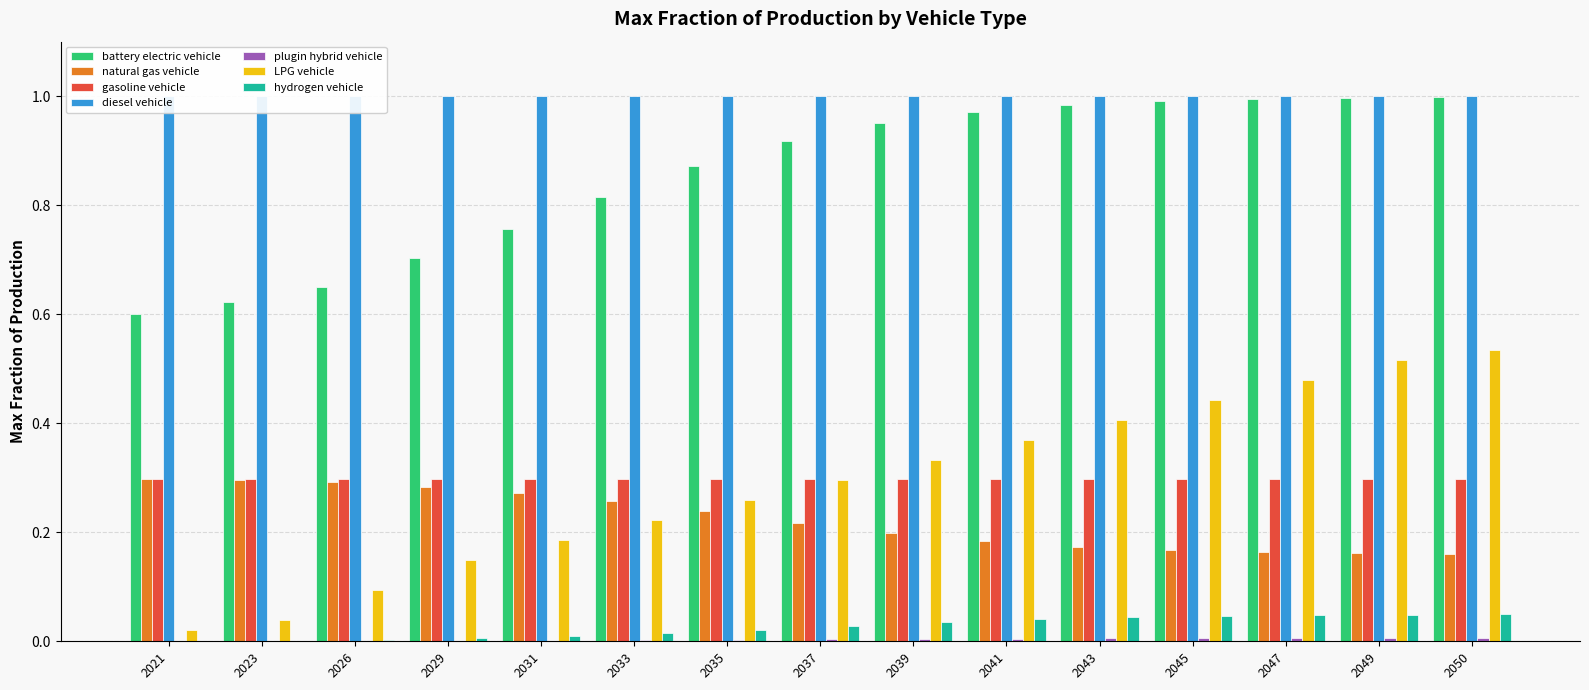

Is it true that LPG vehicle equals 0.4 at 2043?

True